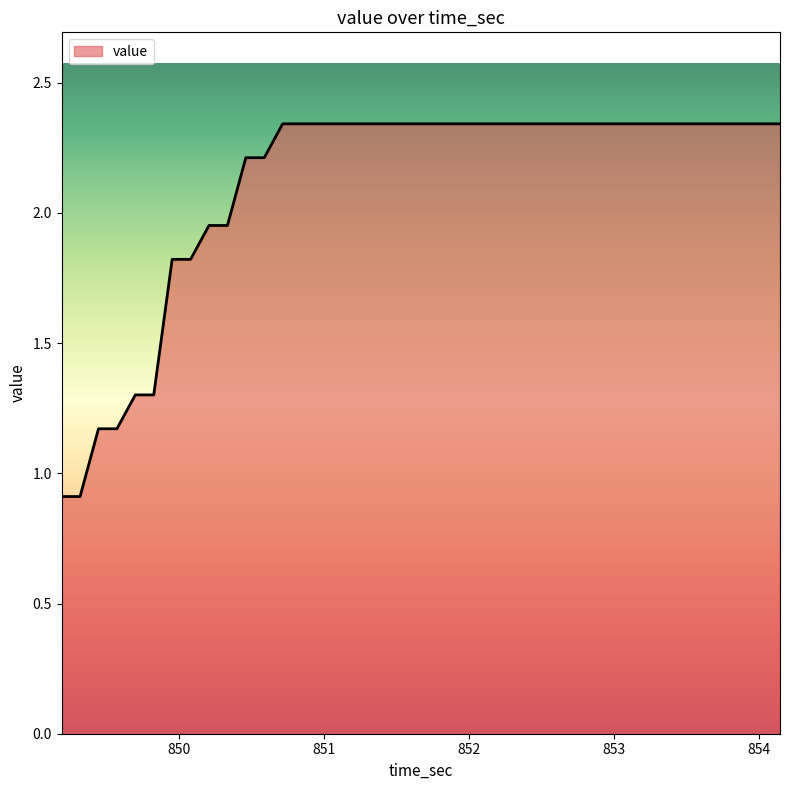

What is the smallest value displayed?

0.9